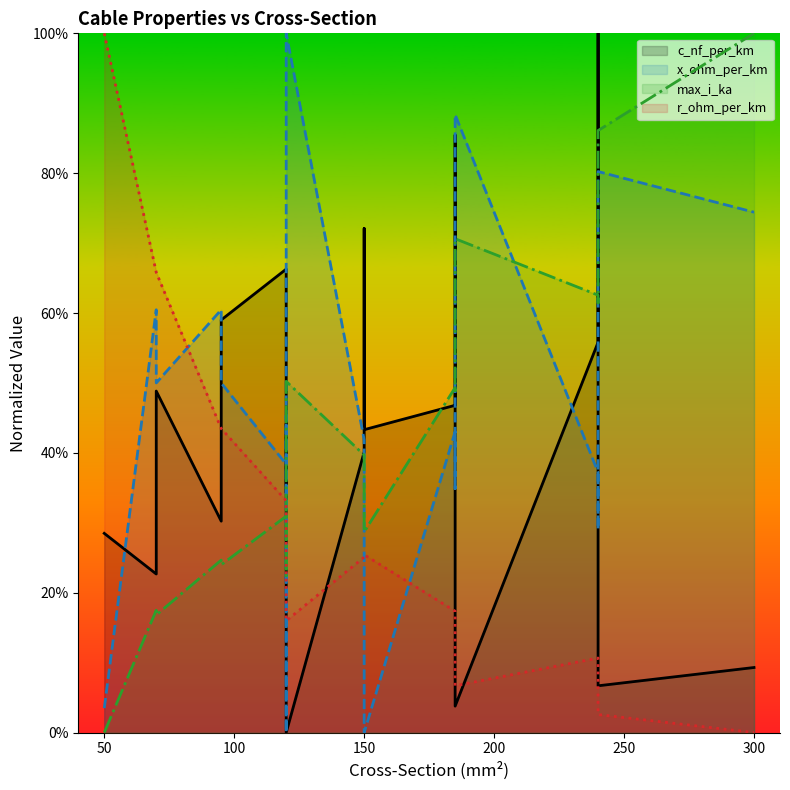

How many times do c_nf_per_km (line) and r_ohm_per_km (line) cross each other?

5